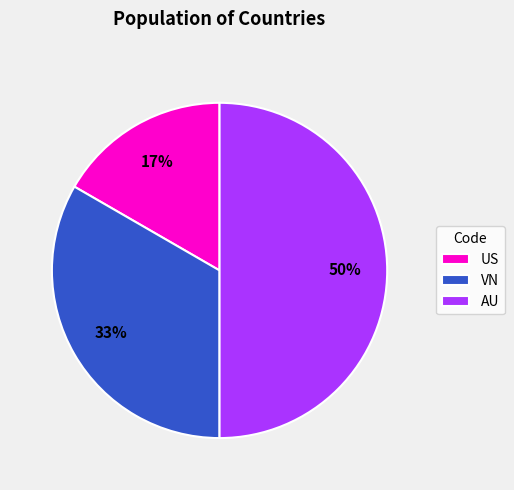

Count the number of slices in the pie.

3